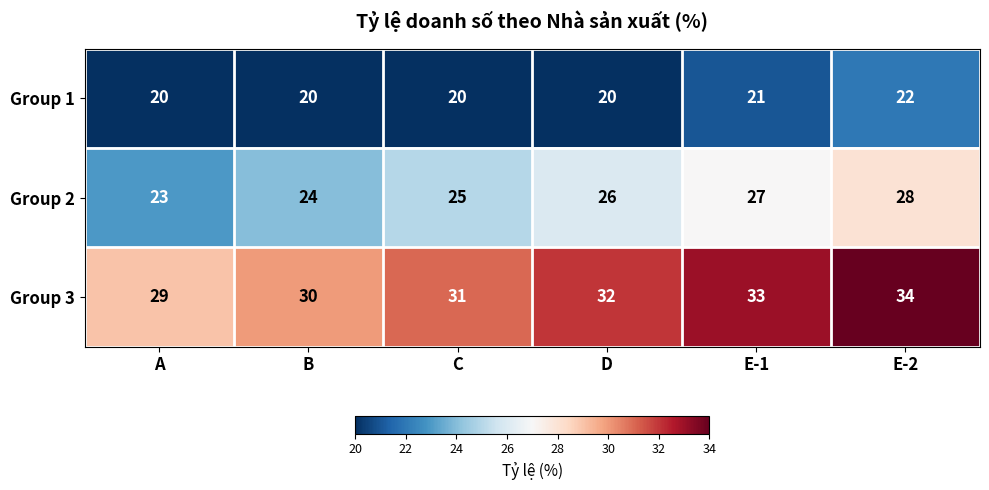

What is the difference between the maximum and second lowest values in the Group 2 series?

4